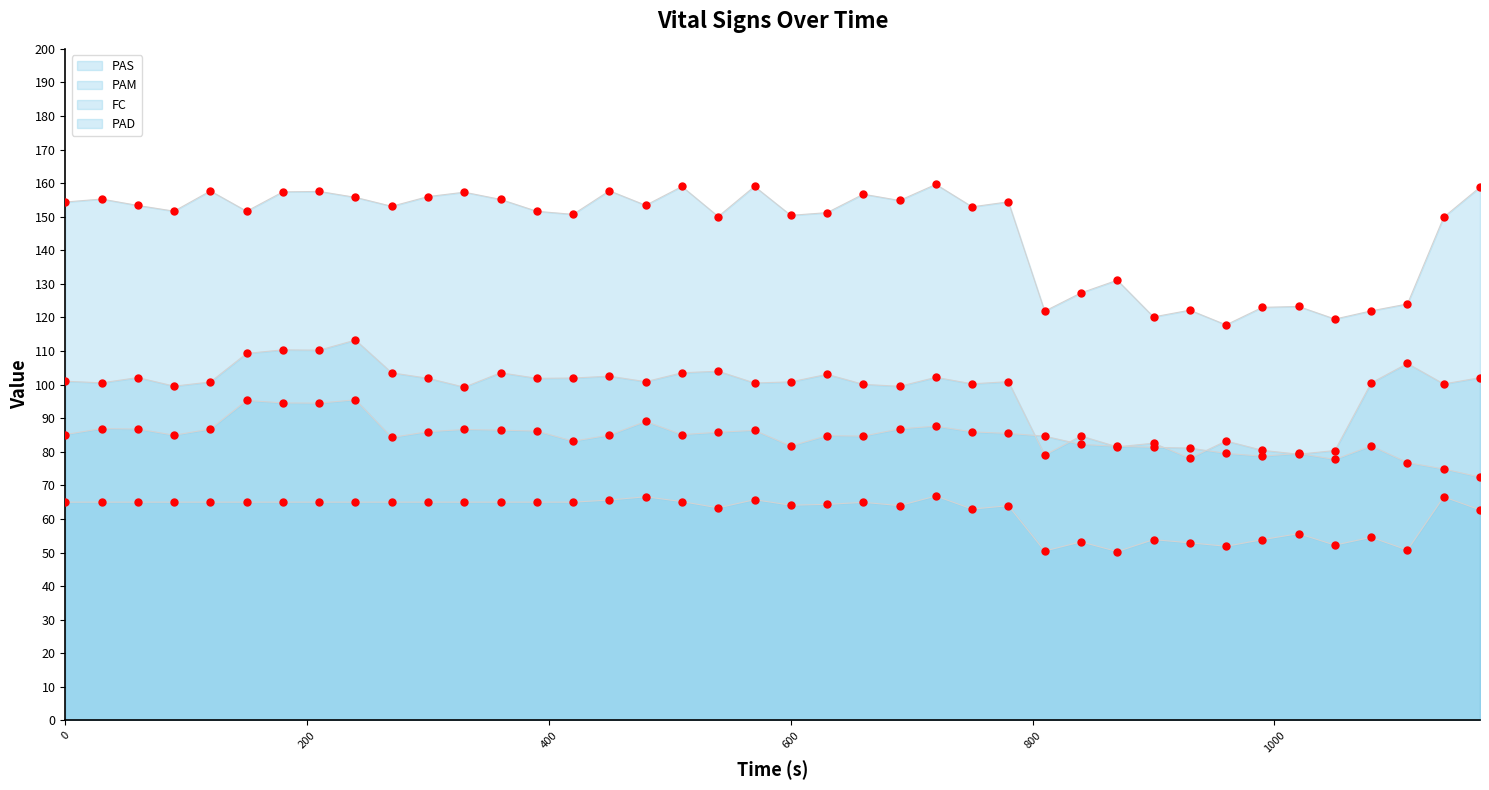

At which category is the sum across all series the highest?

240